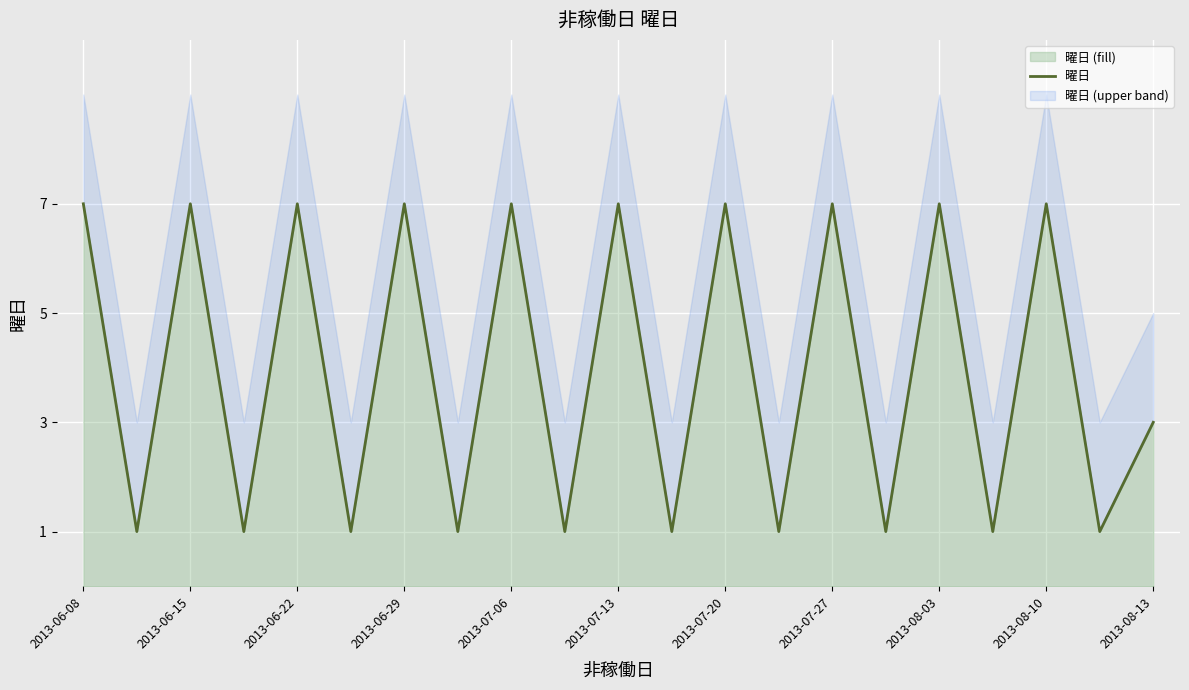

How many points are lower than both their immediate neighbors (excluding endpoints)?

10